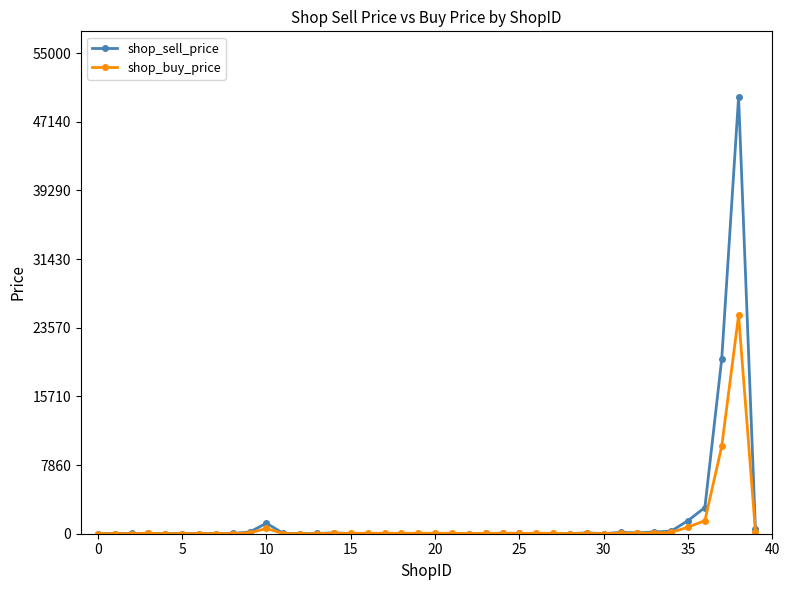

List the series in order of their peak value, highest first.

shop_sell_price, shop_buy_price